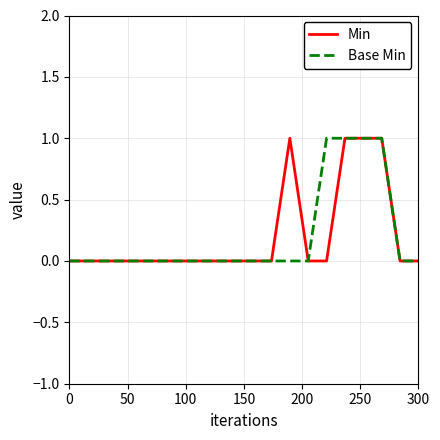

What is the maximum value for Min?

1